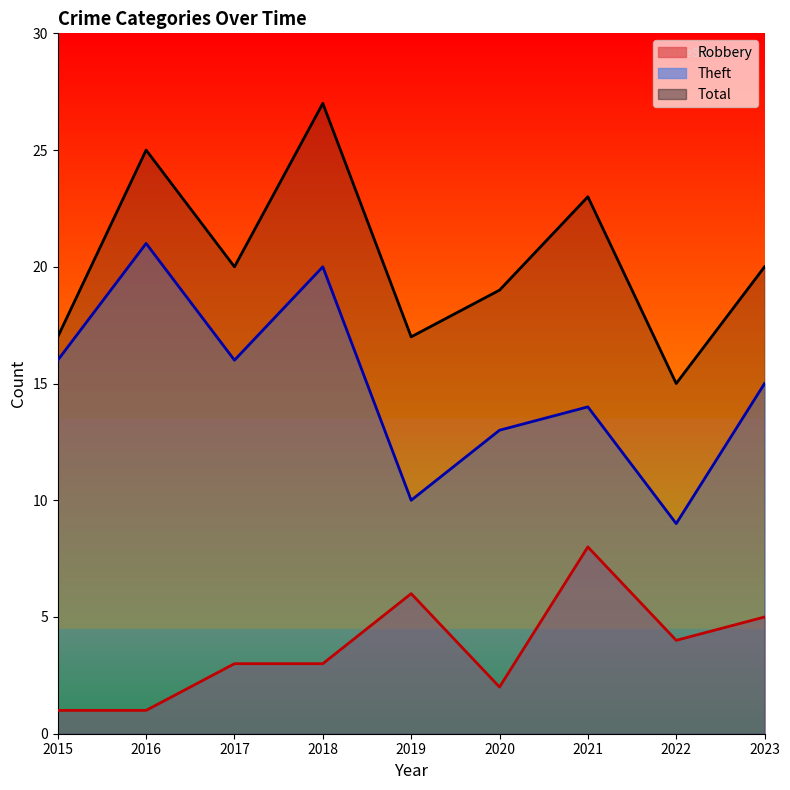

How many distinct data groups are displayed?

3